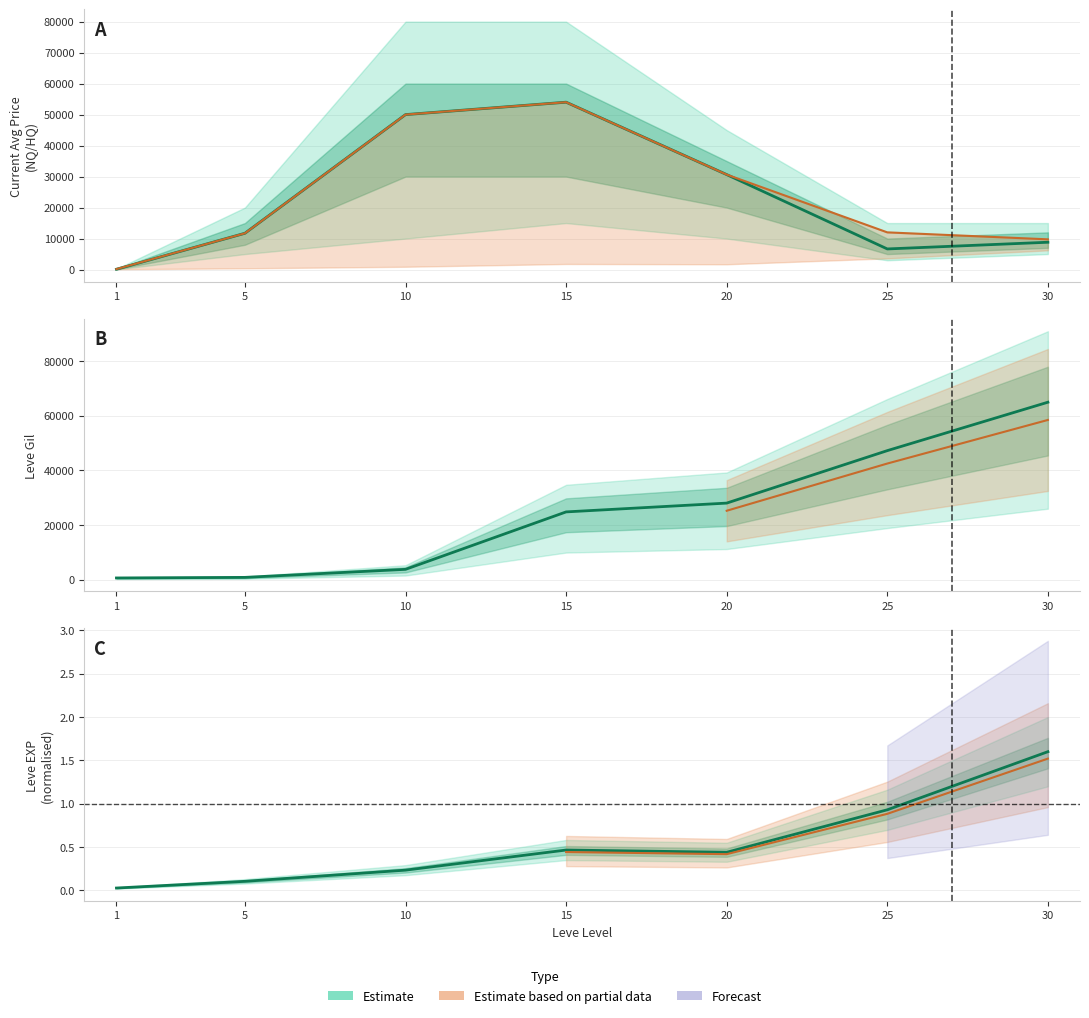

The currentAveragePriceHQ series shows 96248.8 at 15. True or false?

False